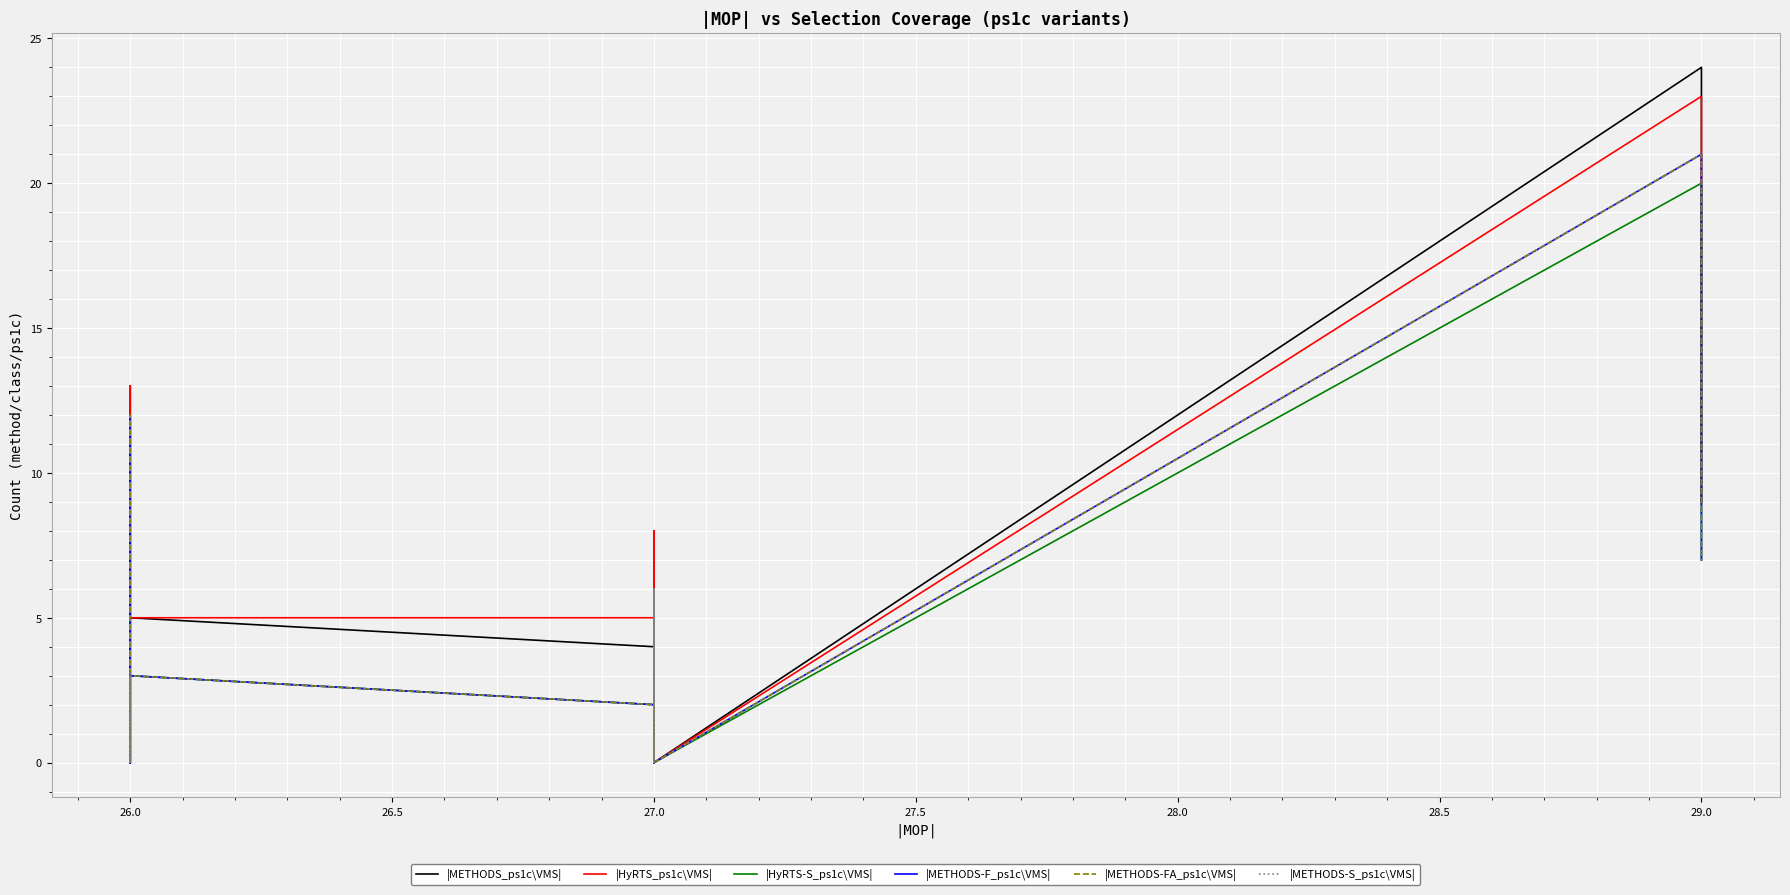

True or false: |HyRTS-S_ps1c\VMS| and |HyRTS_ps1c\VMS| intersect in this chart.

False